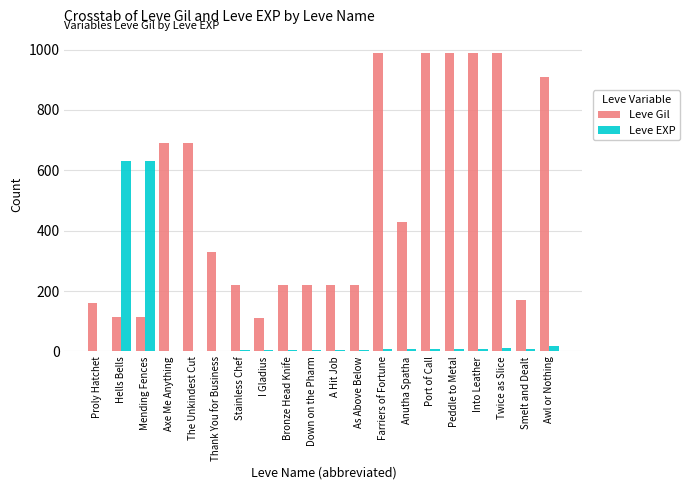

True or false: Leve Gil has a value of 990 at Port of Call.

True